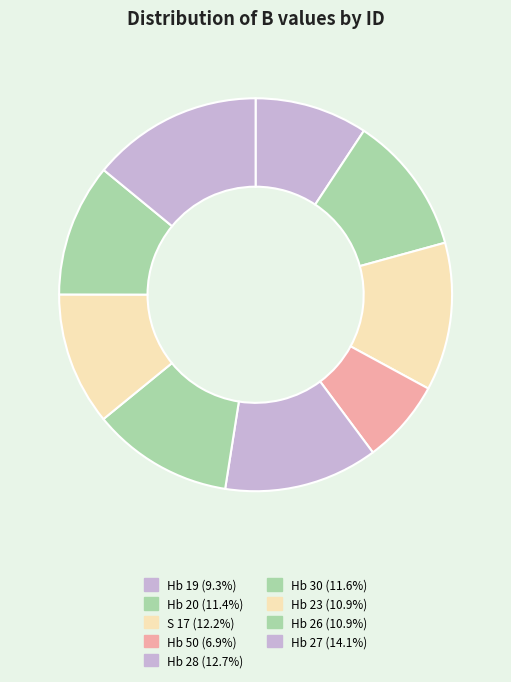

How many slices are in this pie chart?

9